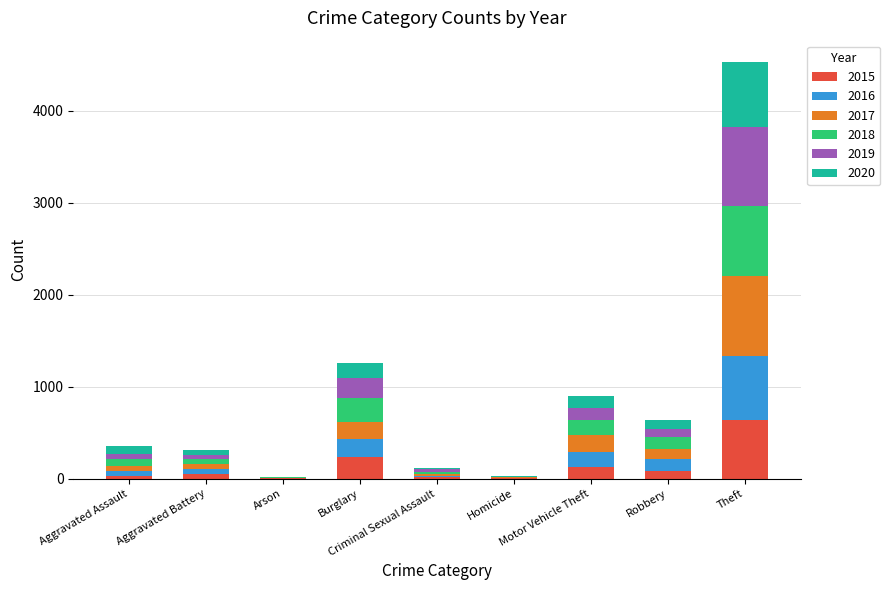

How many categories are shown in the chart?

9